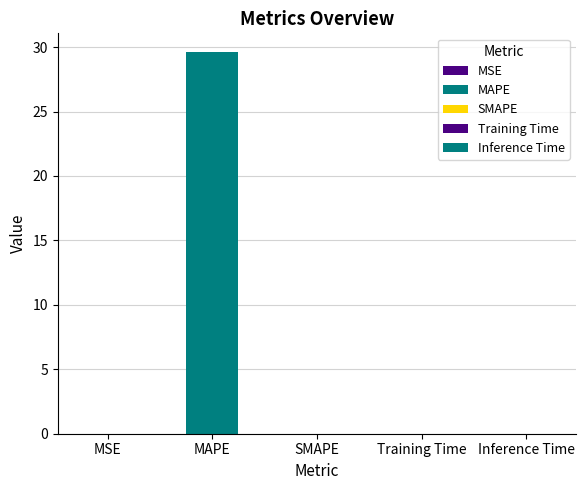

Which label corresponds to the largest value in the chart?

MAPE